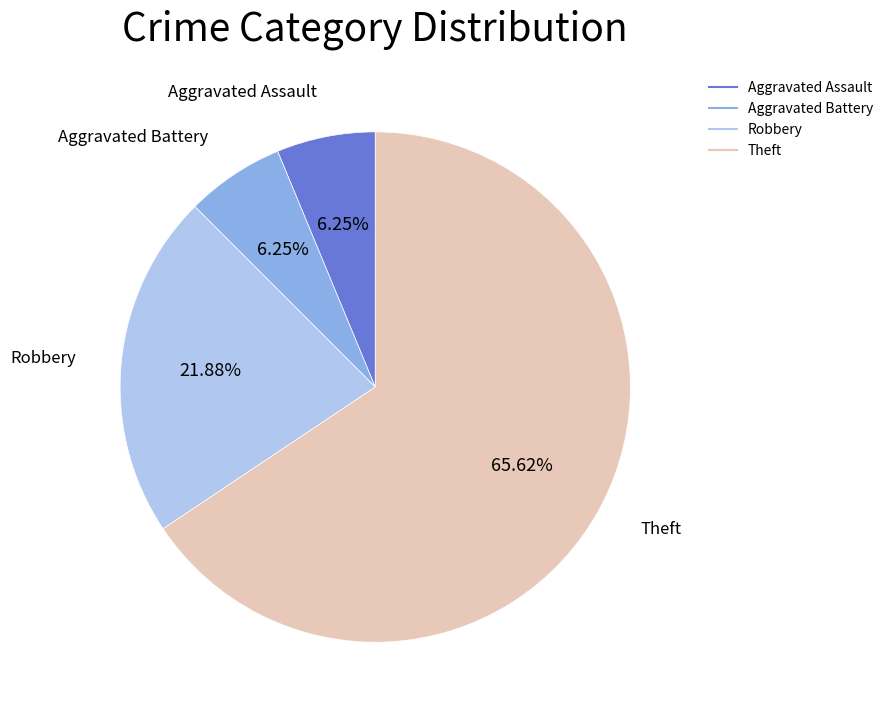

Is there any slice that represents more than half of the pie?

Yes